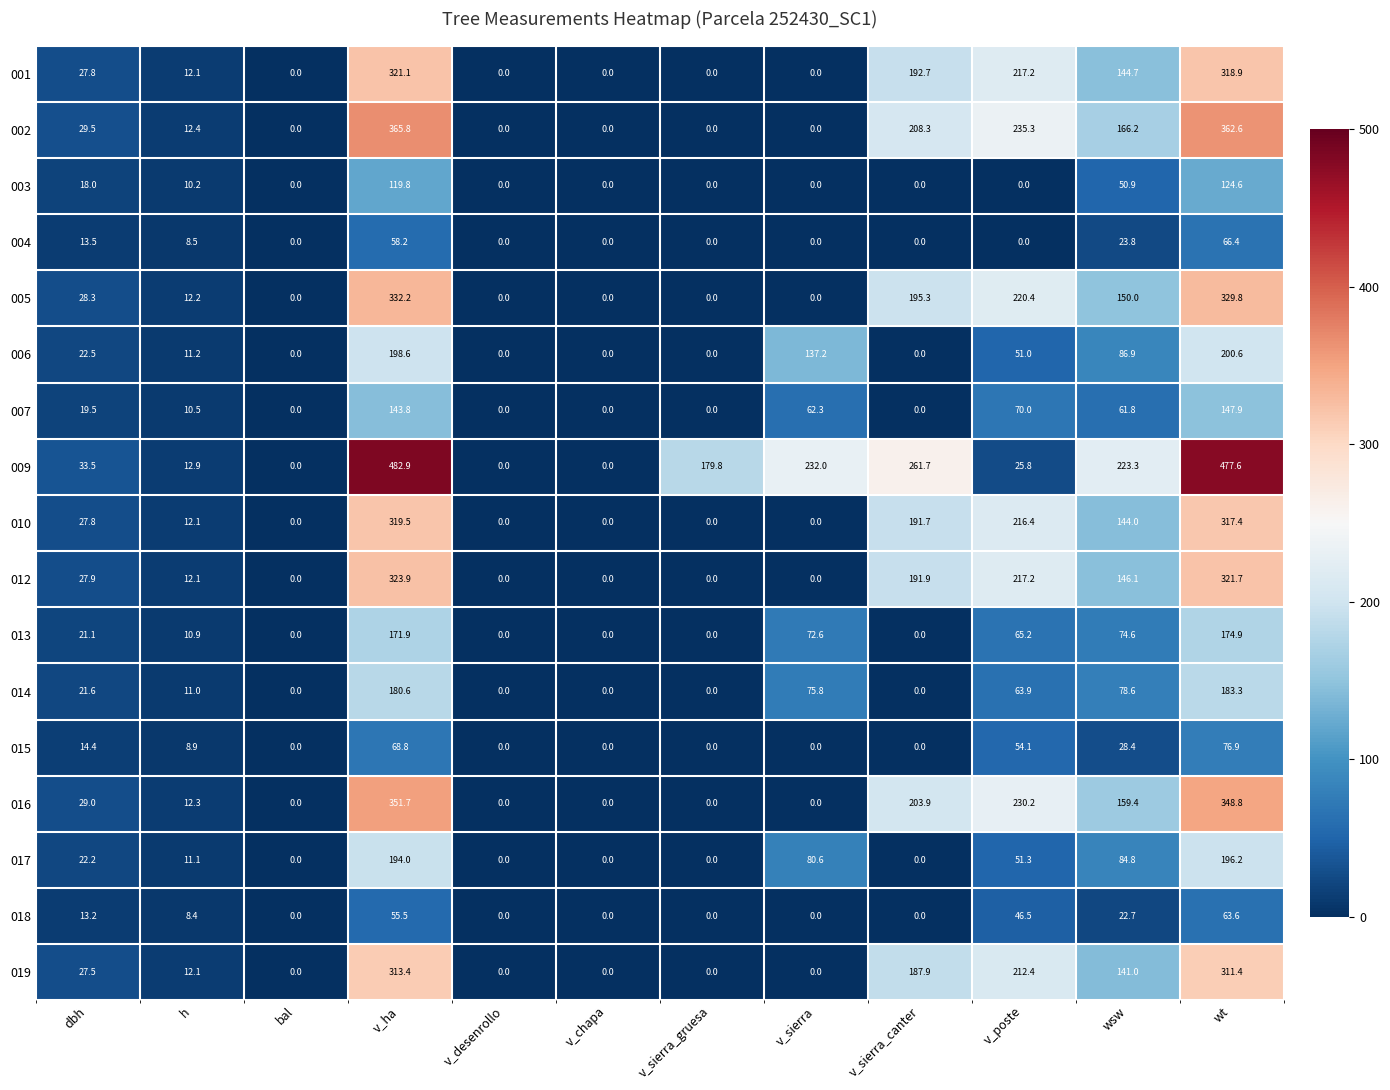

List the series in order of their peak value, lowest first.

018, 004, 015, 003, 007, 013, 014, 017, 006, 019, 010, 001, 012, 005, 016, 002, 009